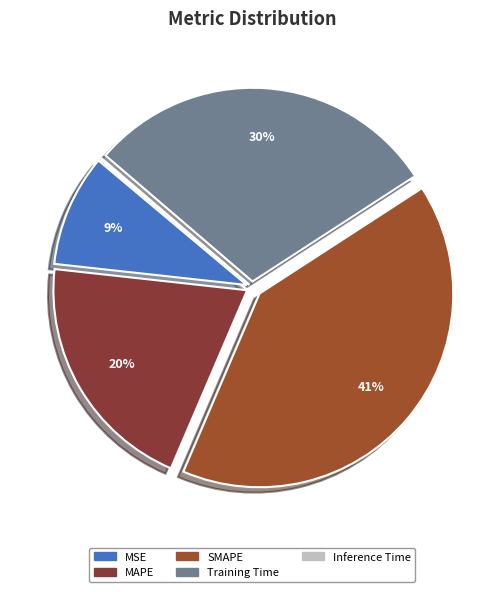

Which slice is the largest?

SMAPE